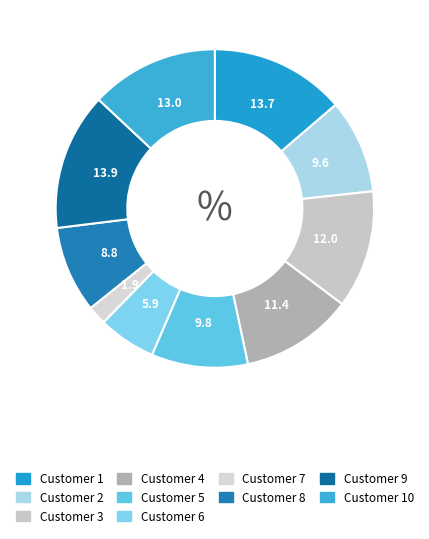

How many slices are in this pie chart?

10